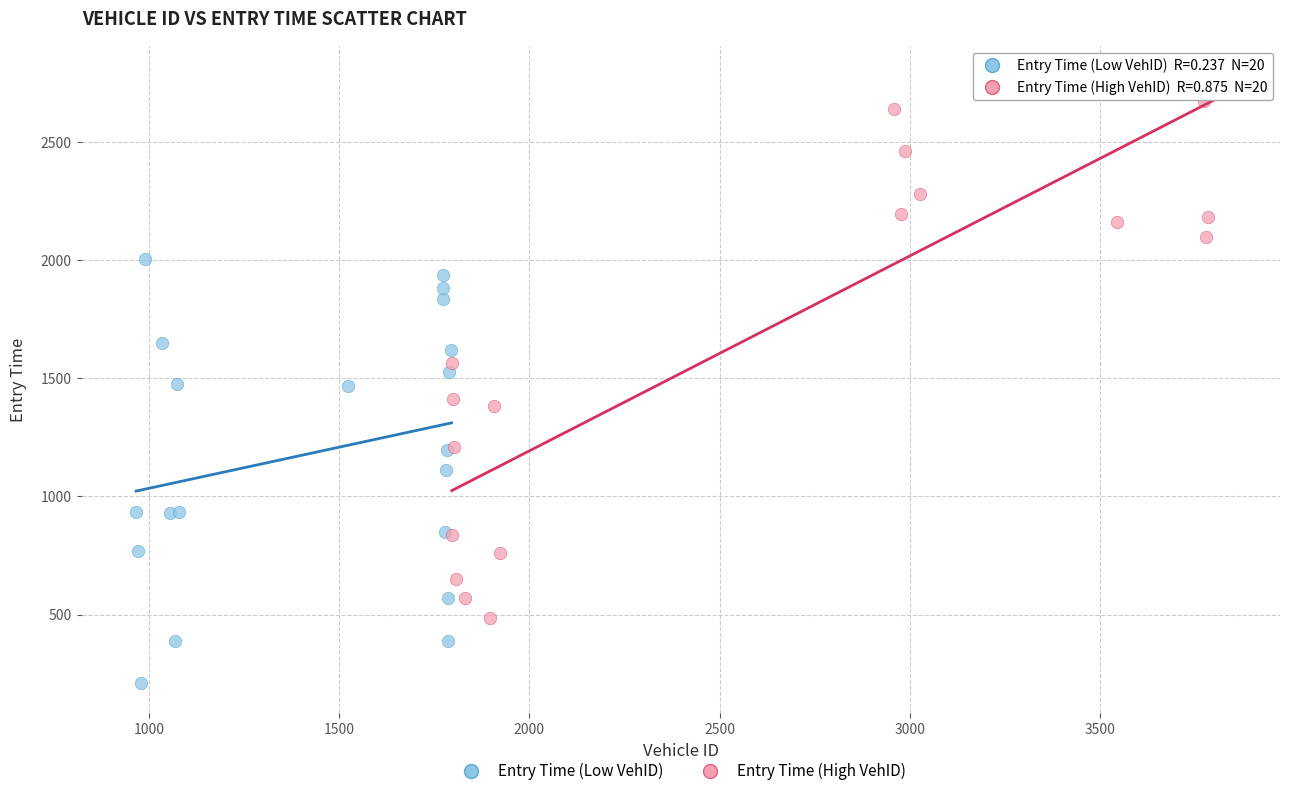

Which series contains the highest Y value?

Entry Time (High VehID)